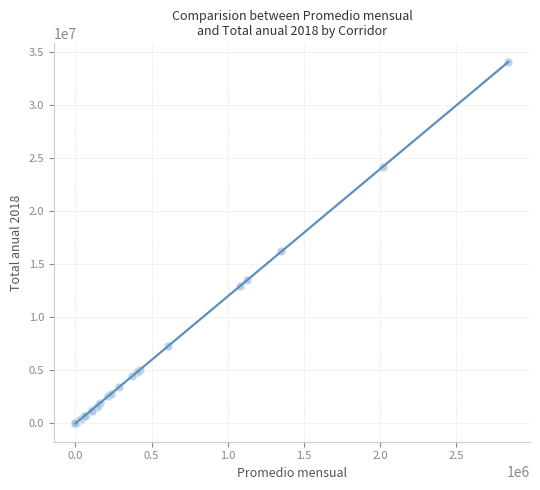

What Y value in the scatter plot is closest to 17051455?

16220826.0